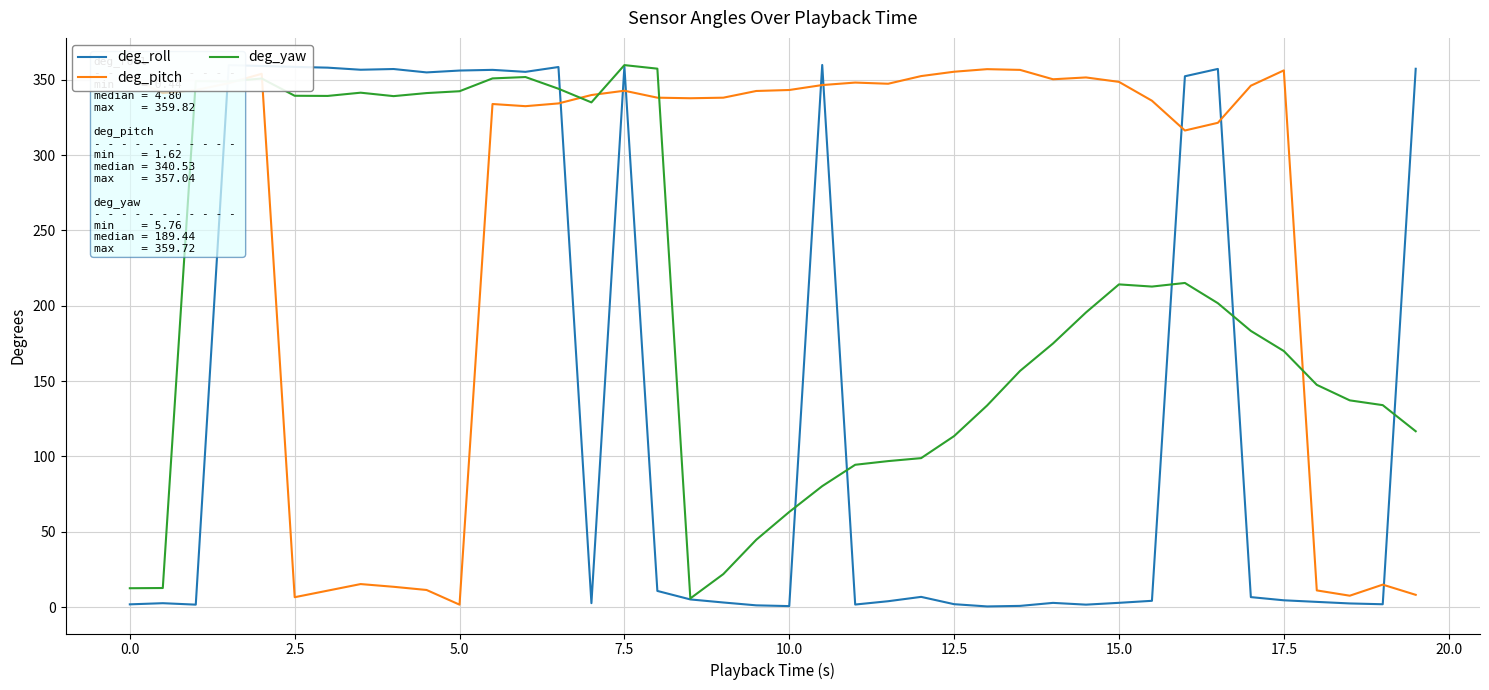

How many series are shown in this chart?

3